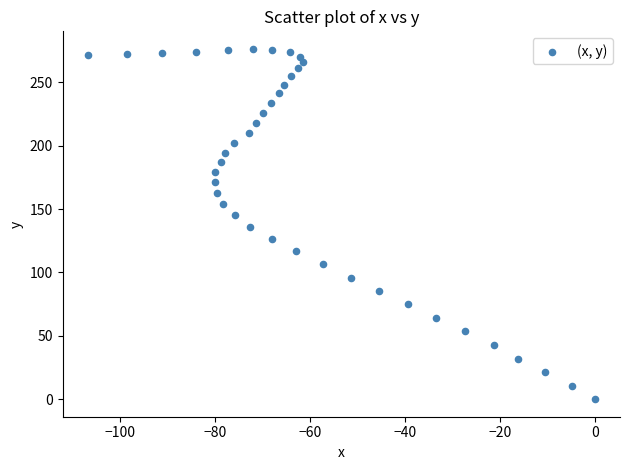

What is the range of X values (max minus min)?

106.8